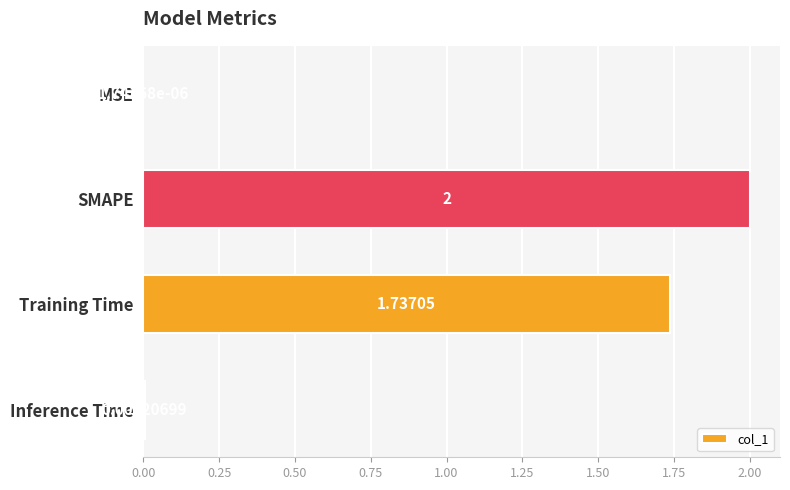

What is the sum of the values at SMAPE and Inference Time?

2.0